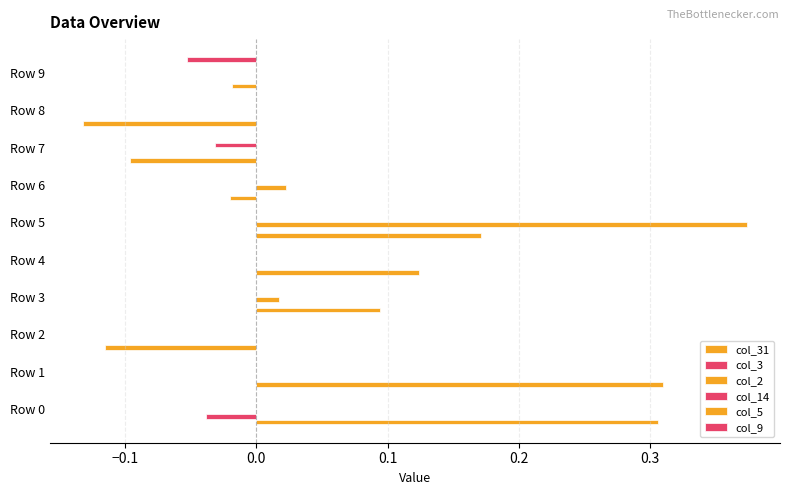

Count the number of categories in the chart.

10